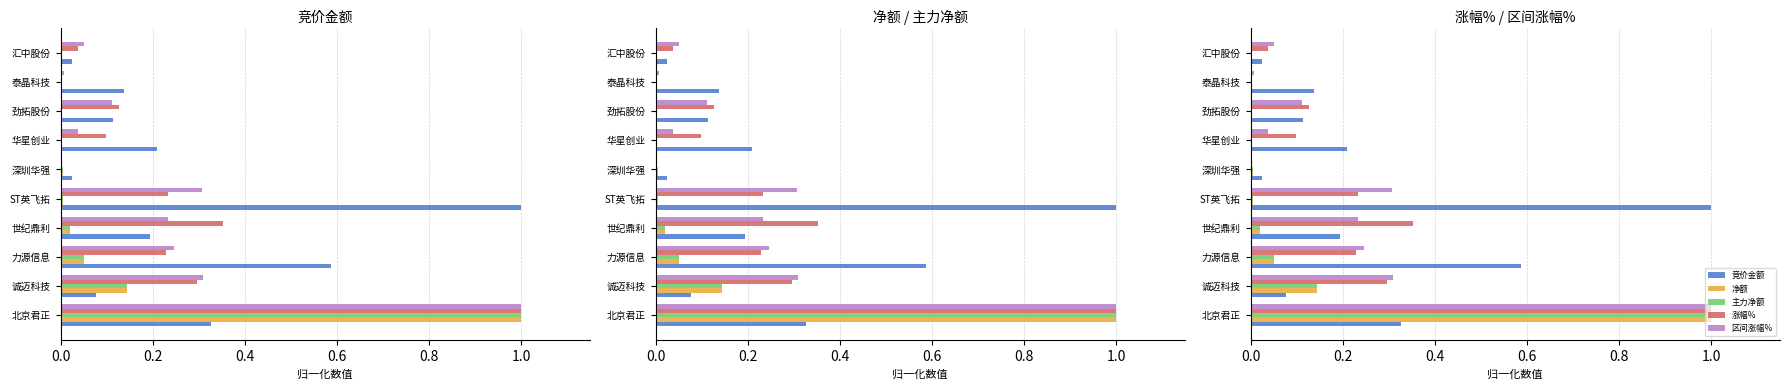

What is the sum of the 净额 values at 北京君正 and 深圳华强?

1.0